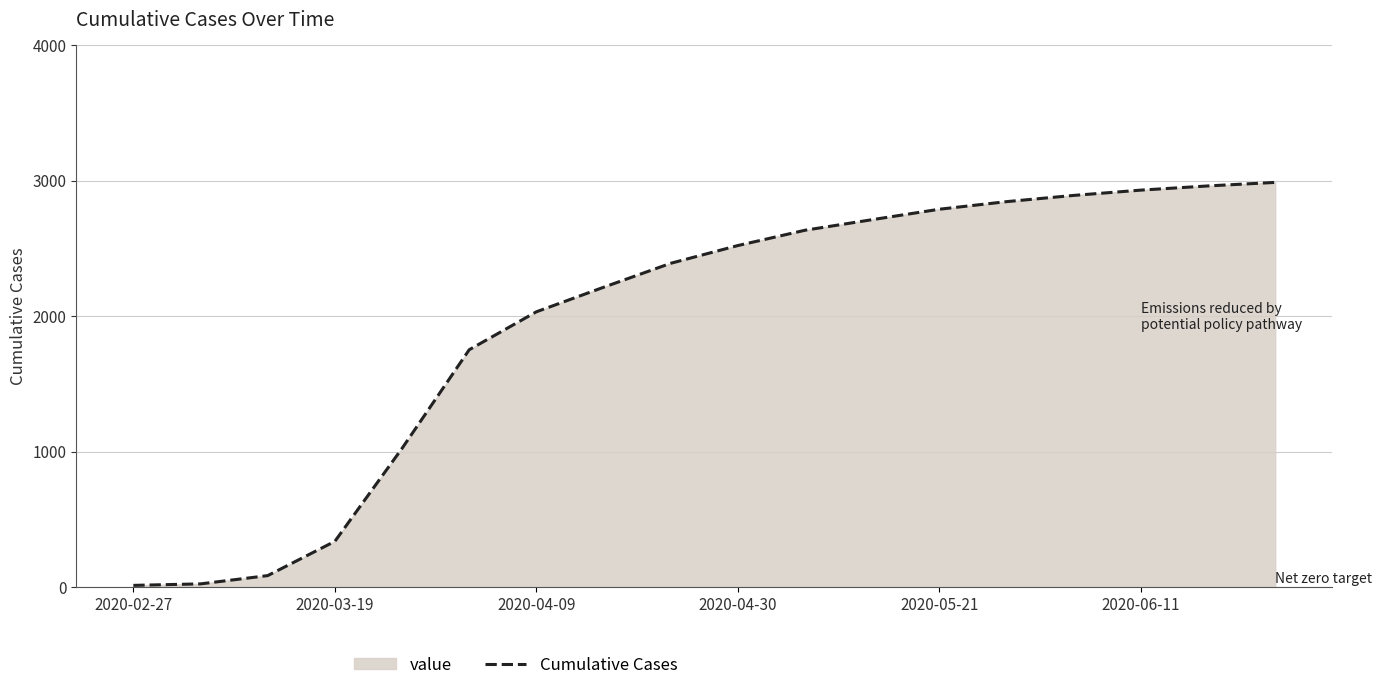

True or false: the data has more than 2 interior local peaks.

False